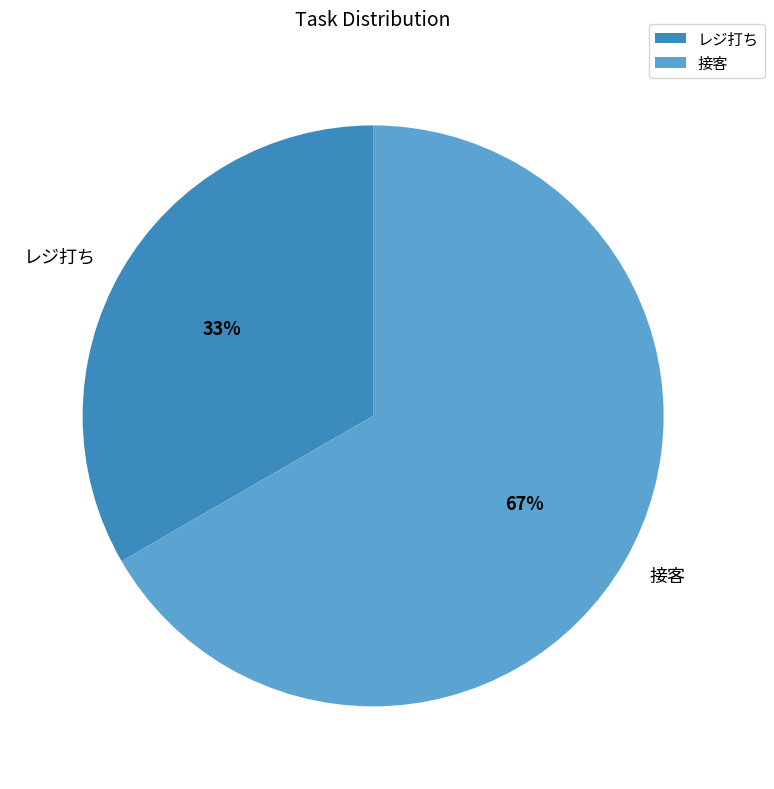

How many slices are in this pie chart?

2